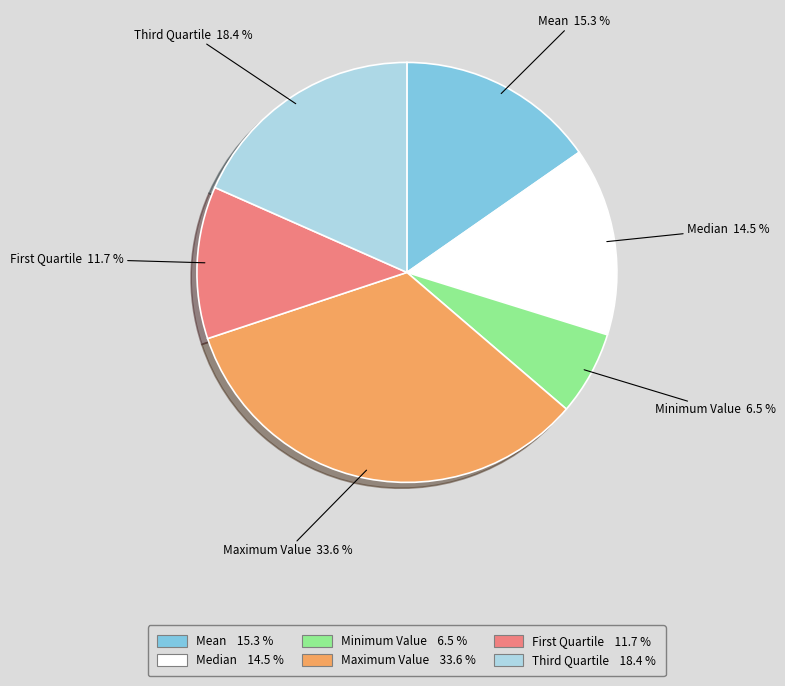

Approximately how many times larger is the value at Median compared to Maximum Value?

0.4